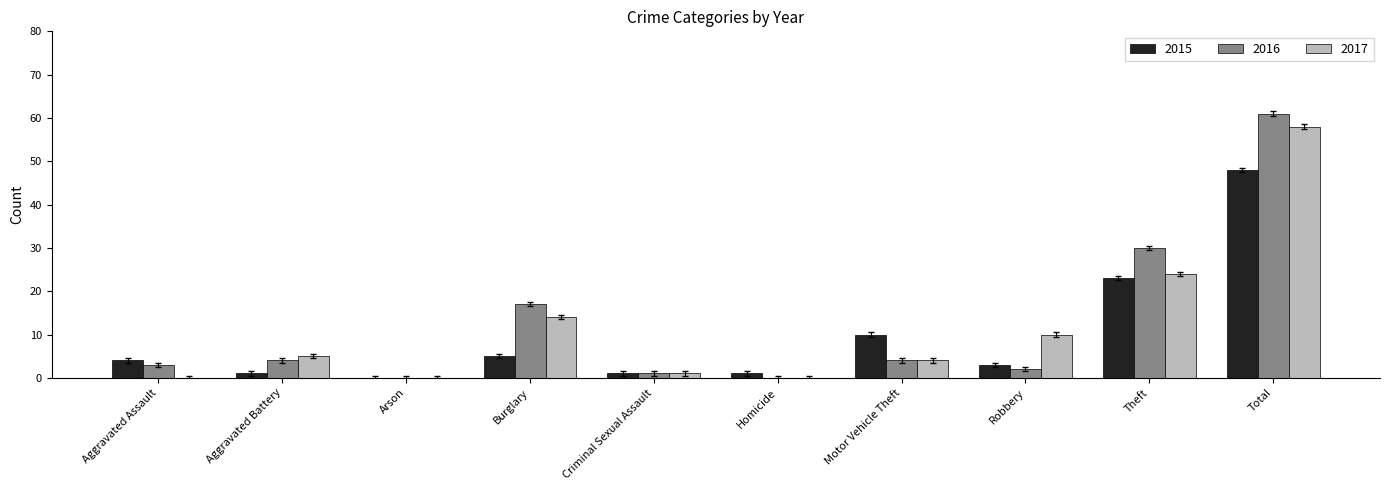

Is it true that 2016 equals 61 at Total?

True